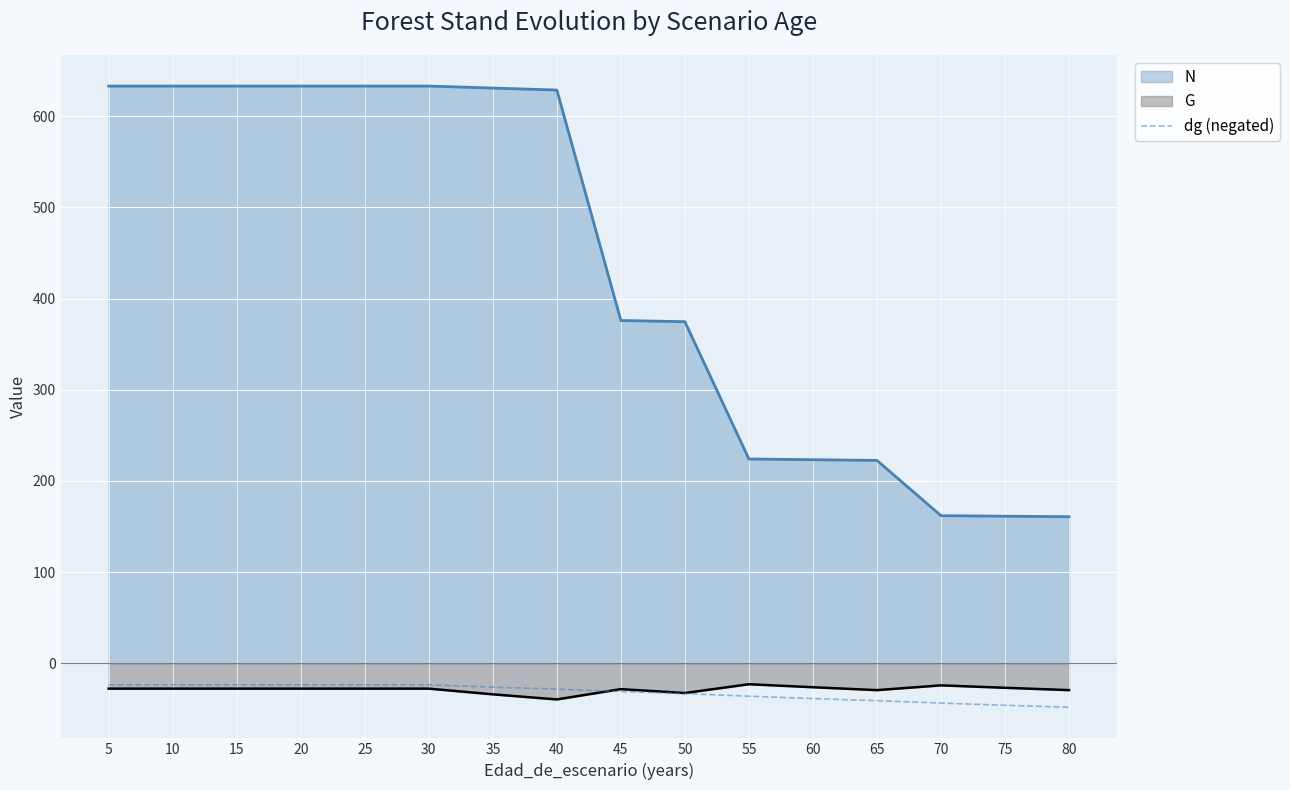

Does the chart display data point markers on the line(s)?

No